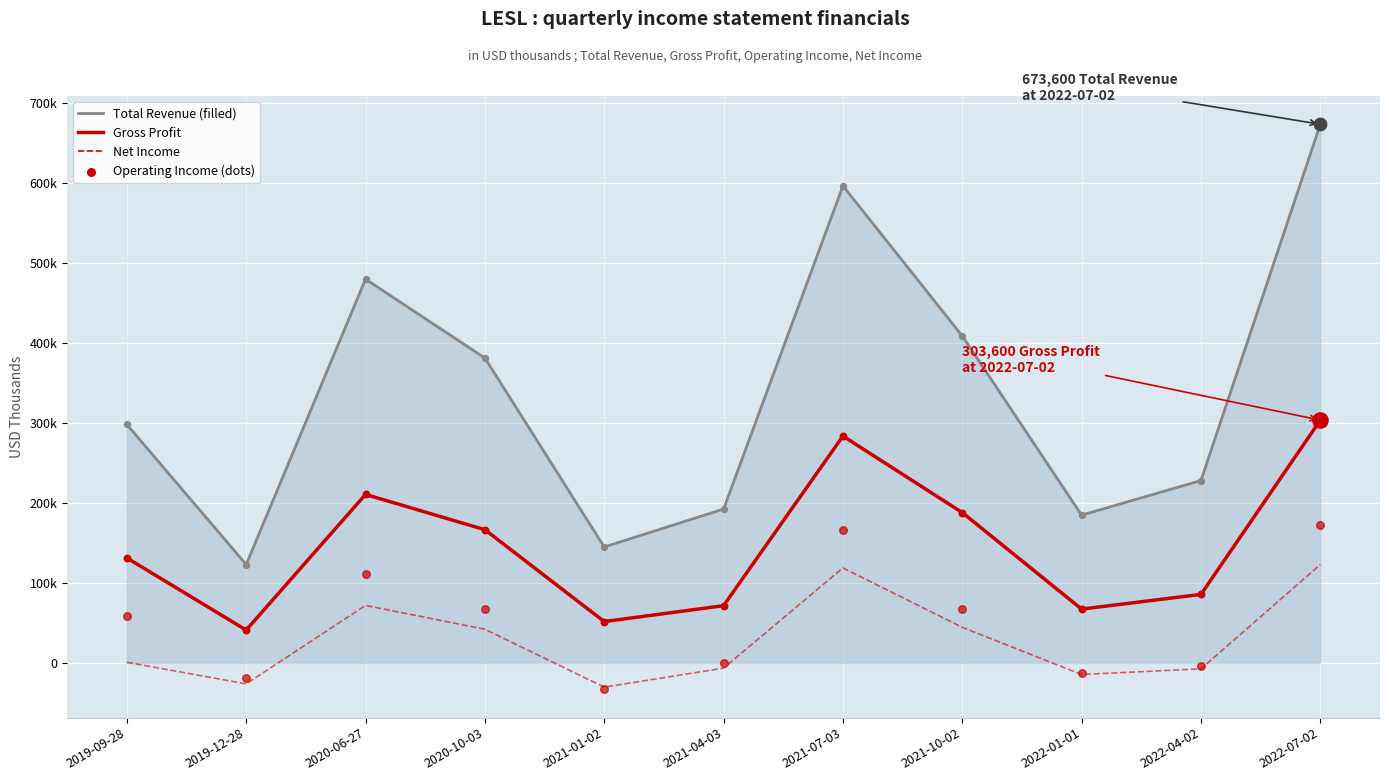

Which series reaches the maximum Y coordinate?

Gross Profit